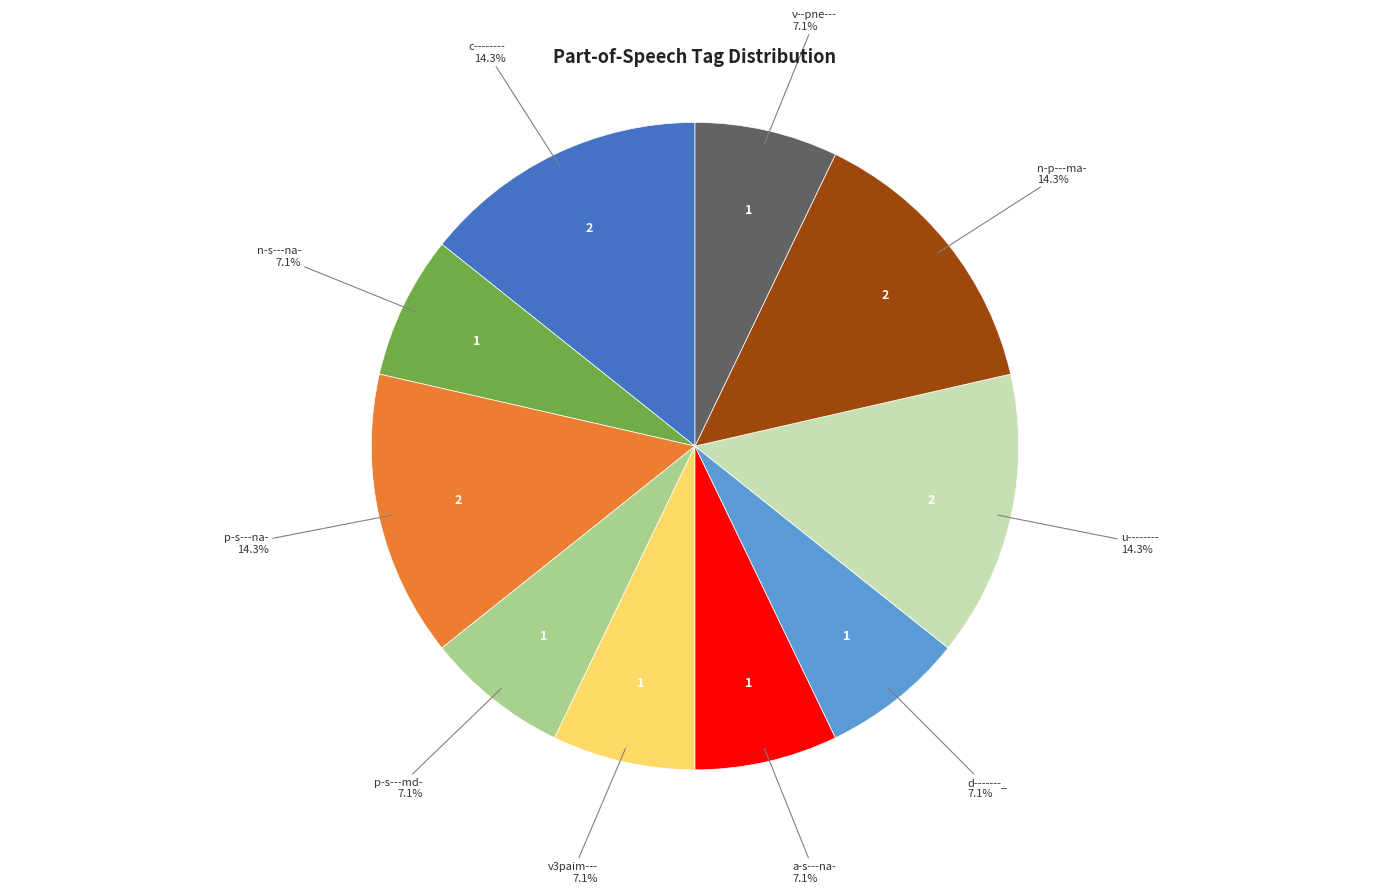

Does any single category account for the majority?

No